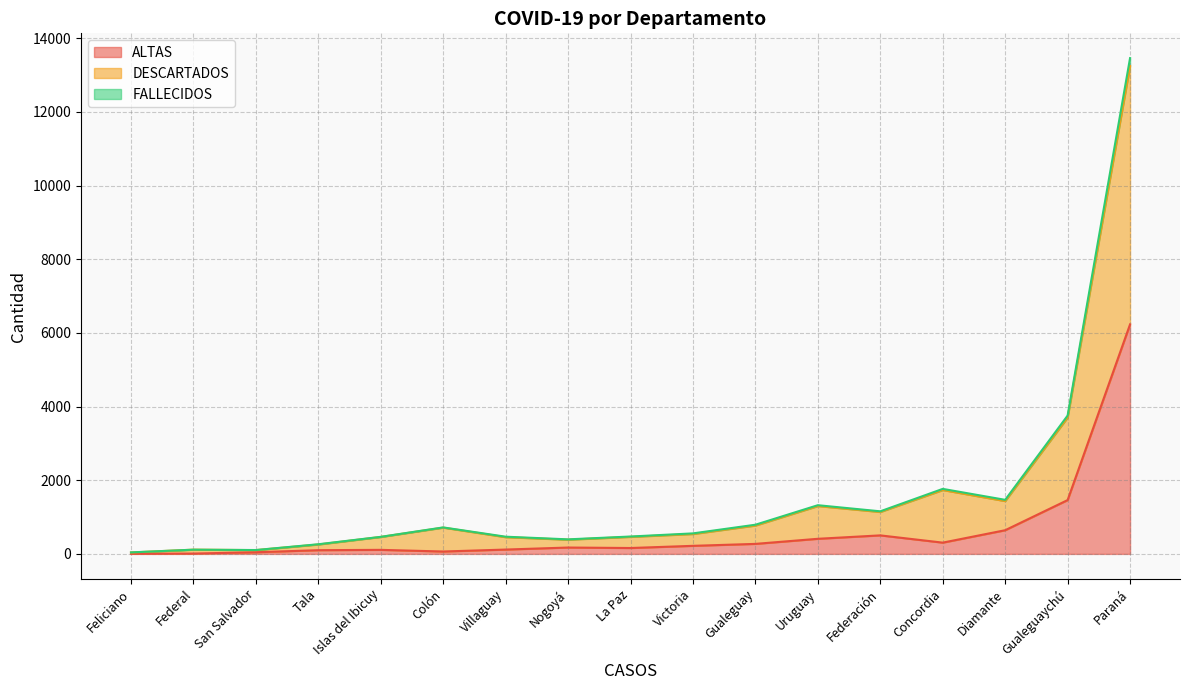

Between Uruguay and Villaguay, which series saw the biggest shift?

DESCARTADOS